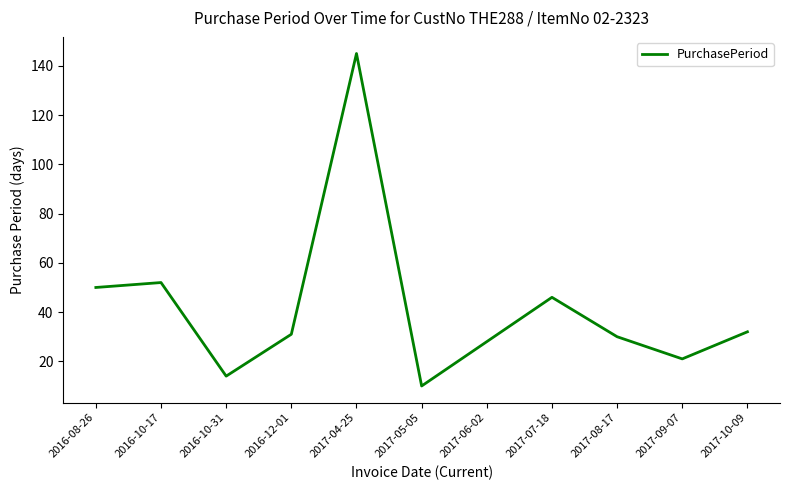

What position from the left is 2016-10-31?

3